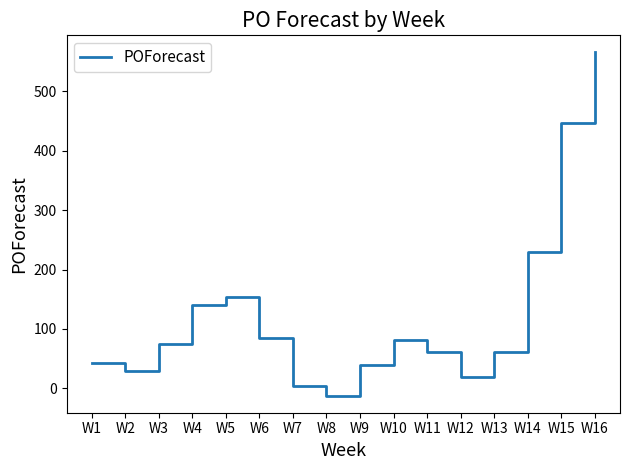

Which has a higher value, W6 or W12?

W6